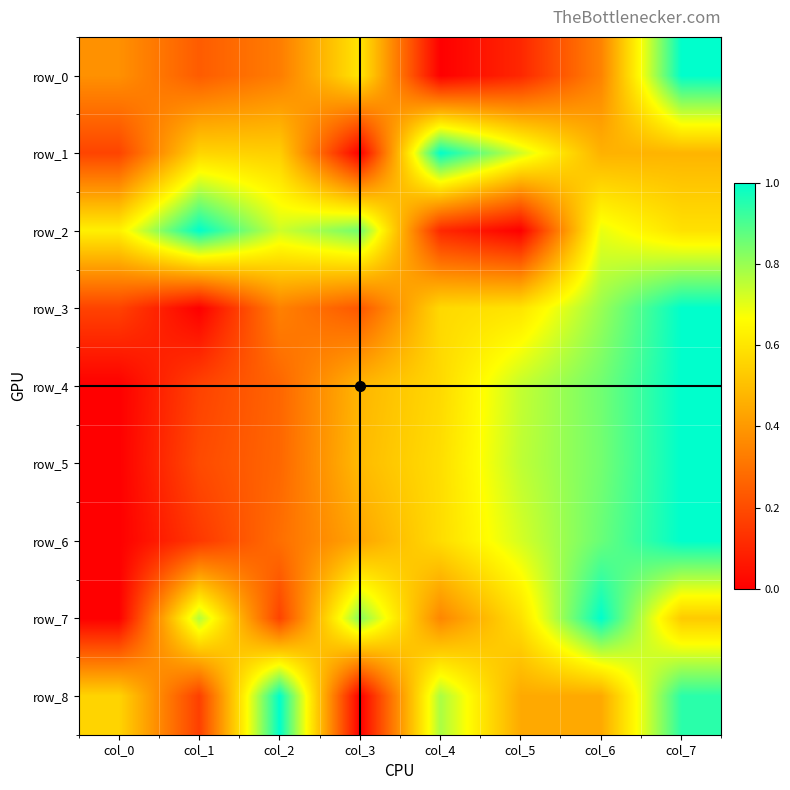

Reading left to right, transcribe all the data shown in this chart.

row_0: col_0=0.4	col_1=0.2	col_2=0.3	col_3=0.6	col_4=0.0	col_5=0.1	col_6=0.3	col_7=1.0
row_1: col_0=0.2	col_1=0.6	col_2=0.5	col_3=0.0	col_4=1.0	col_5=0.7	col_6=0.5	col_7=0.5
row_2: col_0=0.6	col_1=1.0	col_2=0.7	col_3=0.9	col_4=0.1	col_5=0.0	col_6=0.7	col_7=0.6
row_3: col_0=0.2	col_1=0.0	col_2=0.3	col_3=0.2	col_4=0.6	col_5=0.6	col_6=0.8	col_7=1.0
row_4: col_0=0.0	col_1=0.2	col_2=0.3	col_3=0.5	col_4=0.6	col_5=0.7	col_6=0.9	col_7=1.0
row_5: col_0=0.0	col_1=0.2	col_2=0.3	col_3=0.5	col_4=0.6	col_5=0.8	col_6=0.8	col_7=1.0
row_6: col_0=0.0	col_1=0.1	col_2=0.3	col_3=0.4	col_4=0.6	col_5=0.7	col_6=0.9	col_7=1.0
row_7: col_0=0.0	col_1=0.8	col_2=0.2	col_3=0.8	col_4=0.4	col_5=0.6	col_6=1.0	col_7=0.5
row_8: col_0=0.6	col_1=0.2	col_2=1.0	col_3=0.0	col_4=0.8	col_5=0.4	col_6=0.4	col_7=0.9